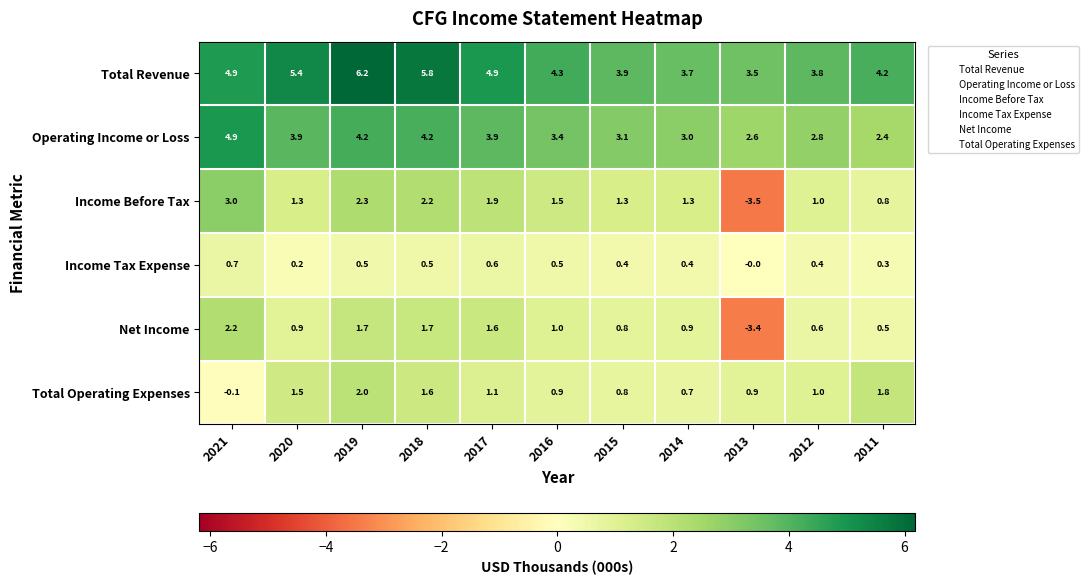

The Total Revenue series shows 3.5 at 2013. True or false?

True